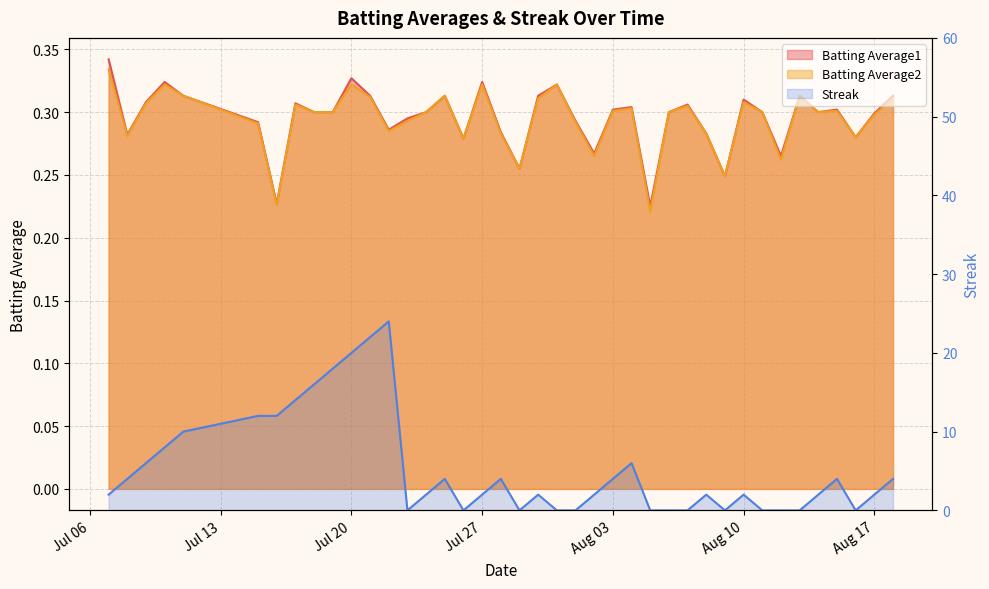

At which category does the chart reach its peak across all series?

2010-07-22